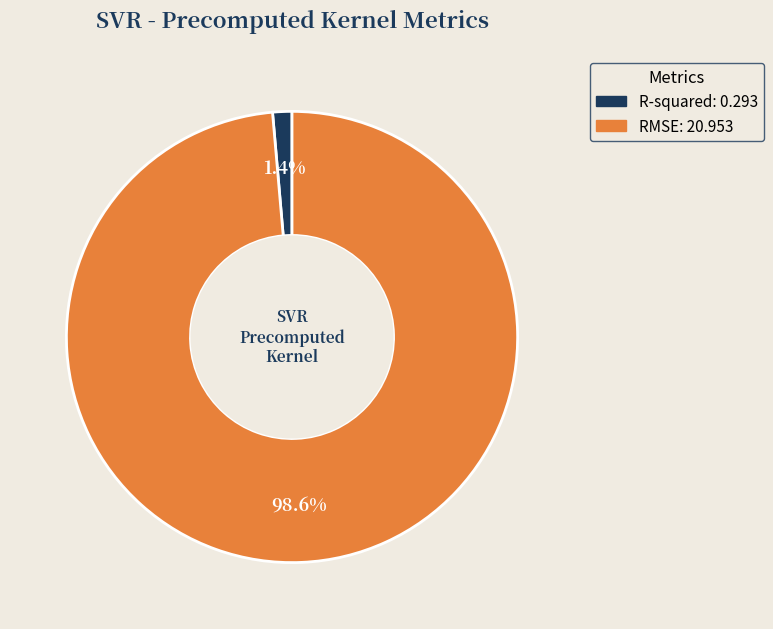

To the nearest percent, what is the combined percentage of R-squared and RMSE?

100%